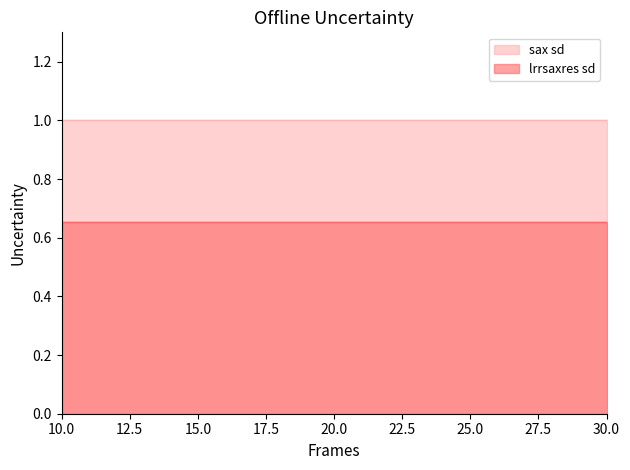

Rank the series by their average value, from highest to lowest.

sax sd, lrrsaxres sd